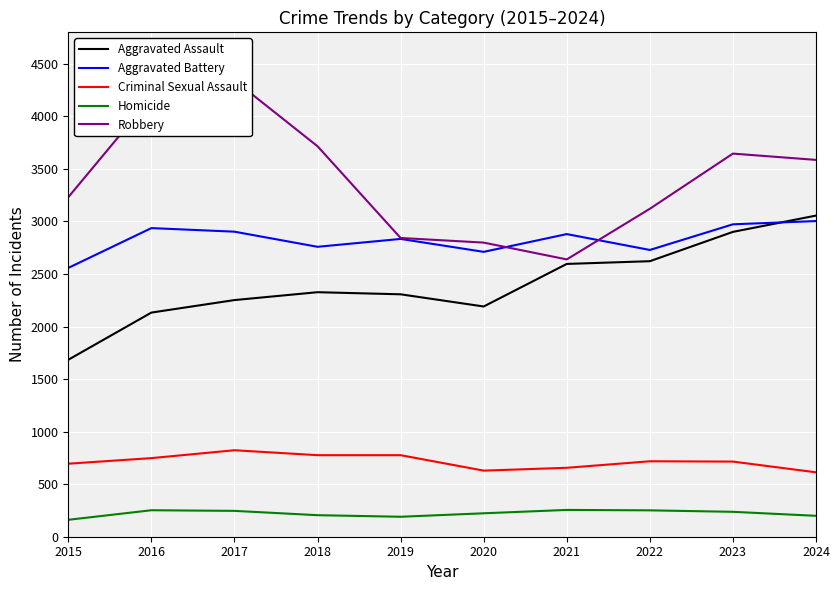

True or false: Homicide has a value of 223 at 2020.

True